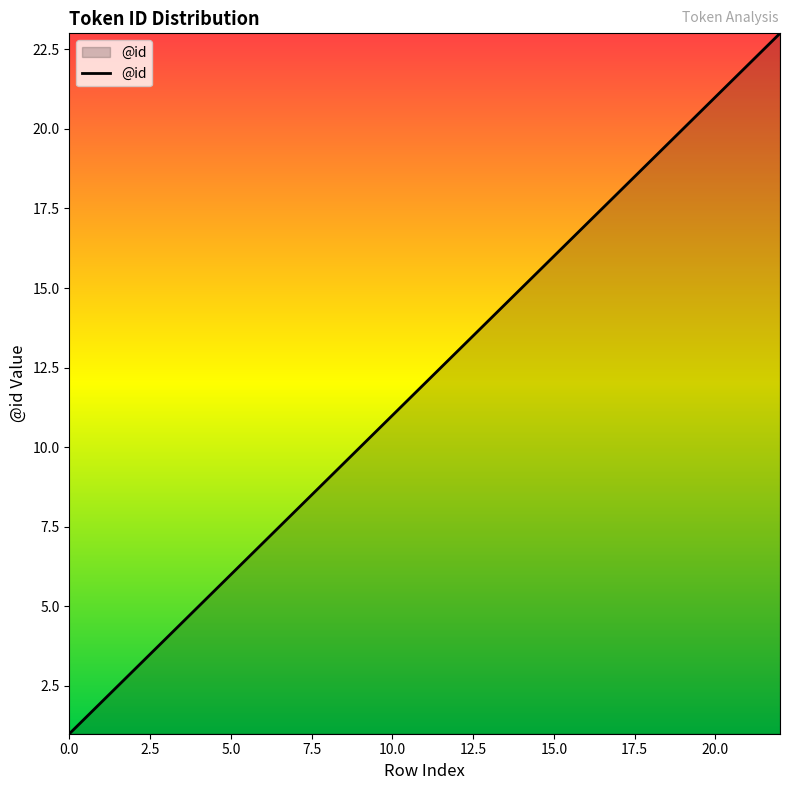

What is the maximum value shown in the chart?

23